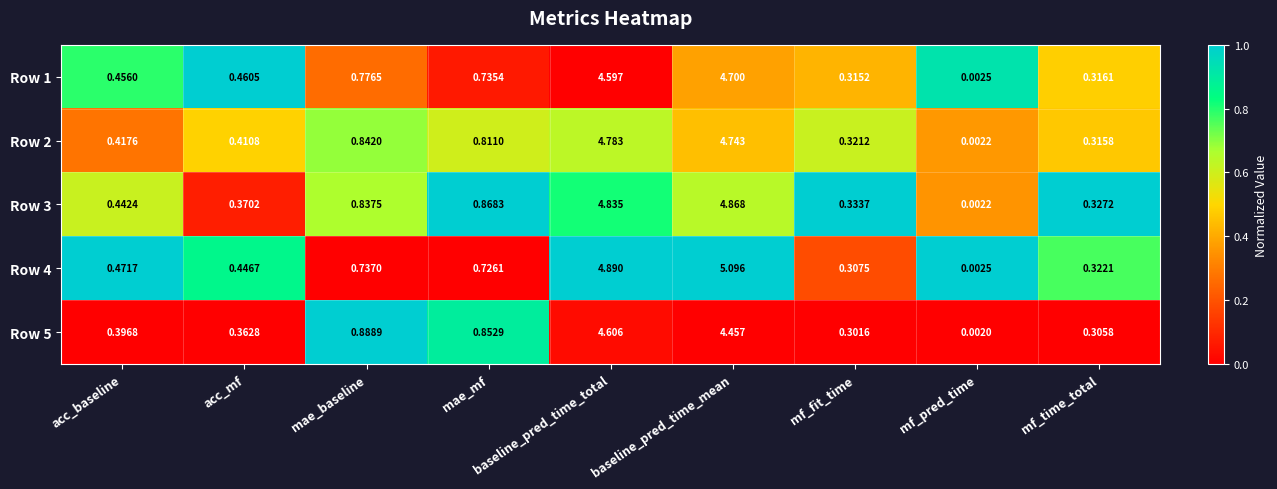

Which series changed the most between mae_baseline and mae_mf?

Row 1